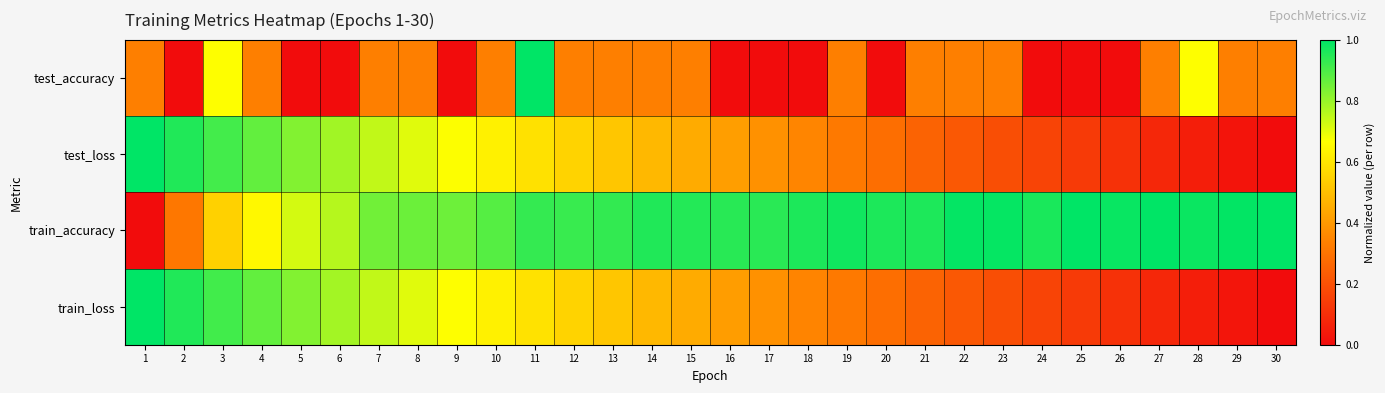

Count the number of categories in the chart.

30